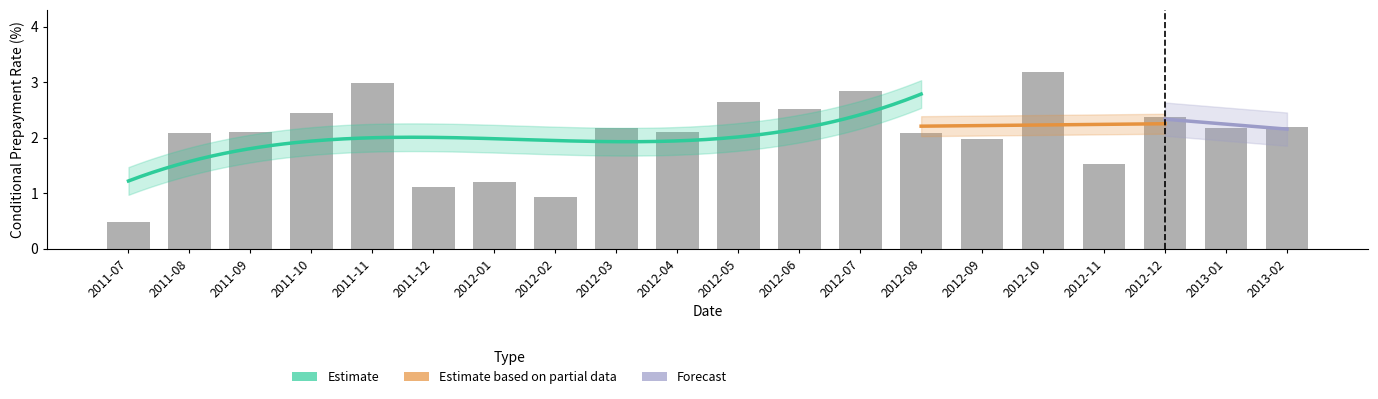

Reading left to right, extract all data points from this chart.

0.5	2.1	2.1	2.5	3.0	1.1	1.2	0.9	2.2	2.1	2.6	2.5	2.9	2.1	2.0	3.2	1.5	2.4	2.2	2.2